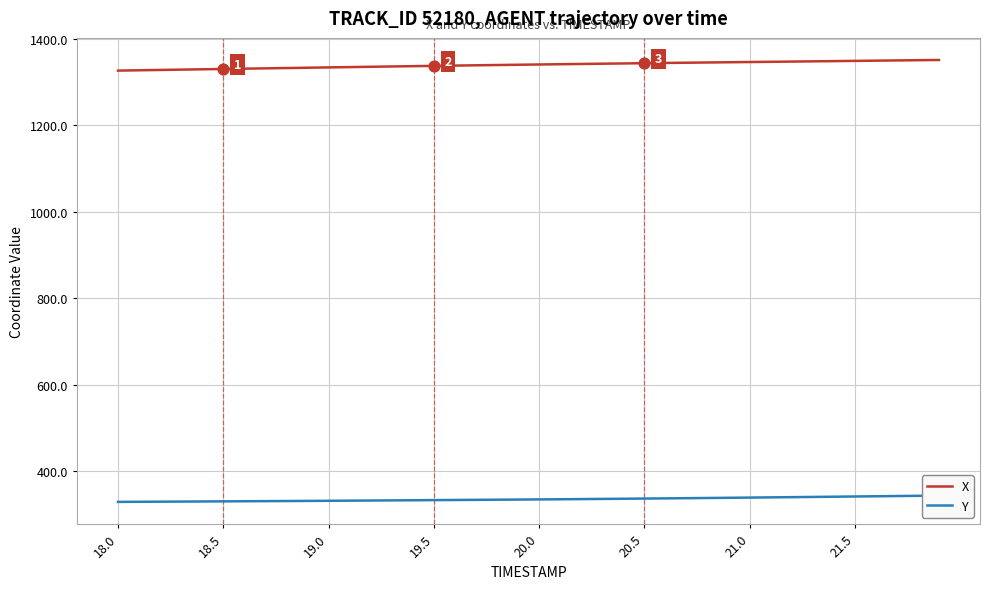

Is the value of Y at 19 greater than the value of X at 20.0?

No